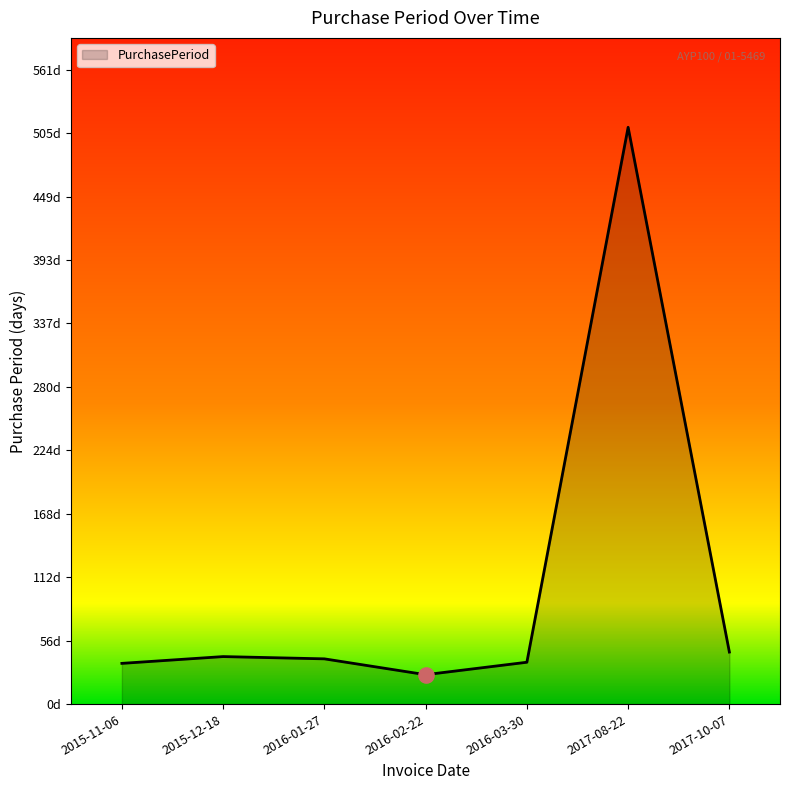

What is the ratio of the value at 2017-10-07 to the value at 2015-12-18?

1.1